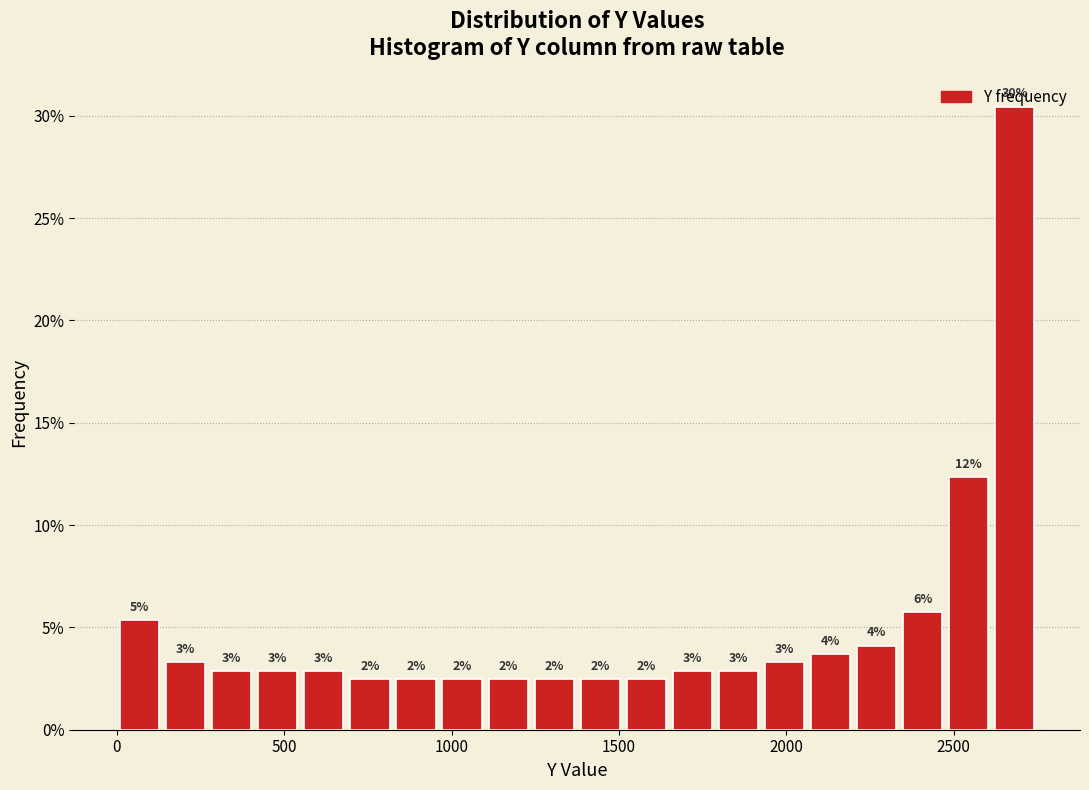

Read against the x-axis, roughly where is the centre of the tallest bar?

2700